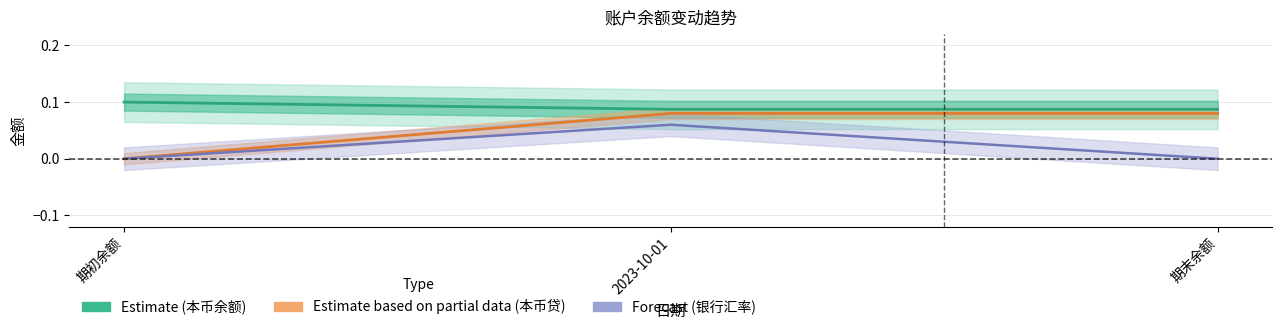

Count the number of data series in this chart.

3